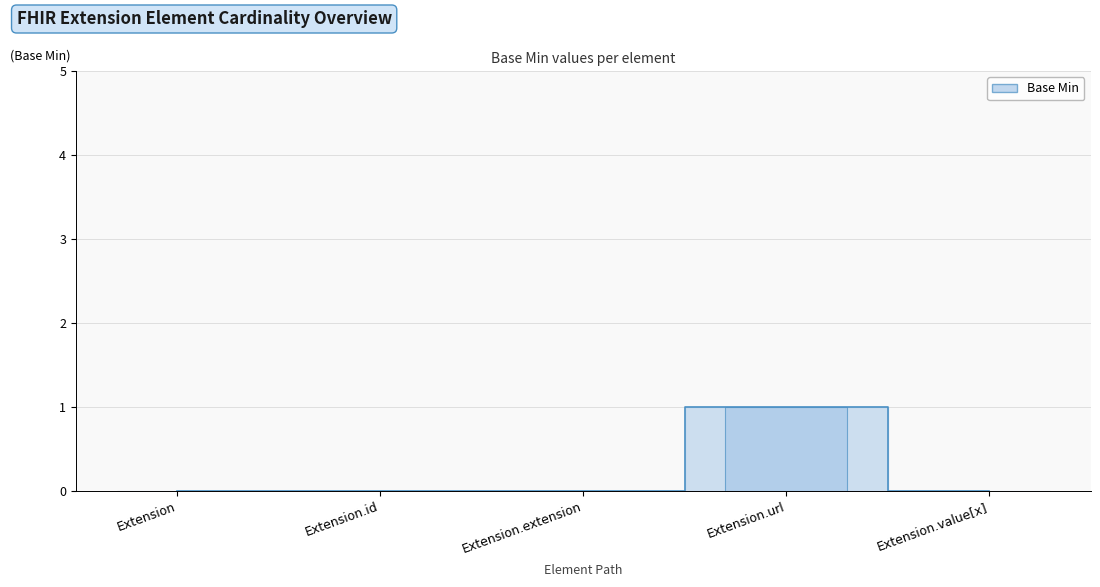

Does the chart contain stacked bars?

No